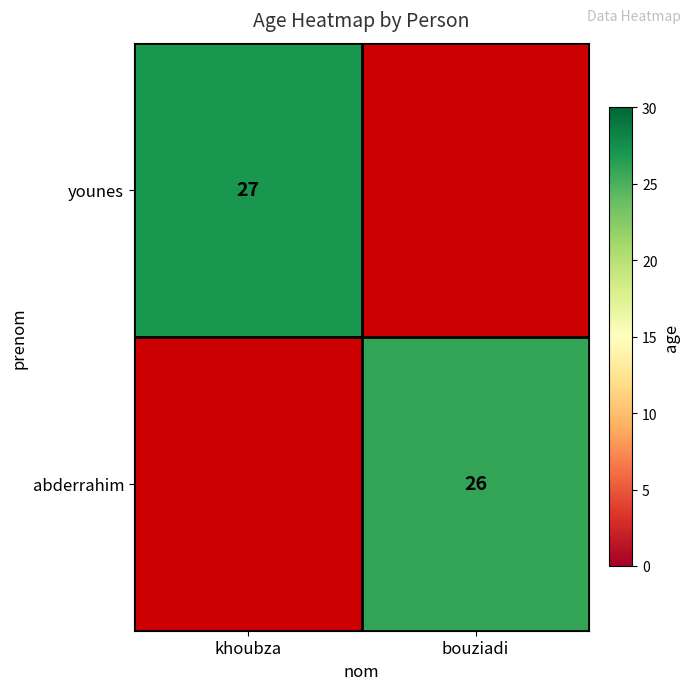

The abderrahim series shows 34 at bouziadi. True or false?

False